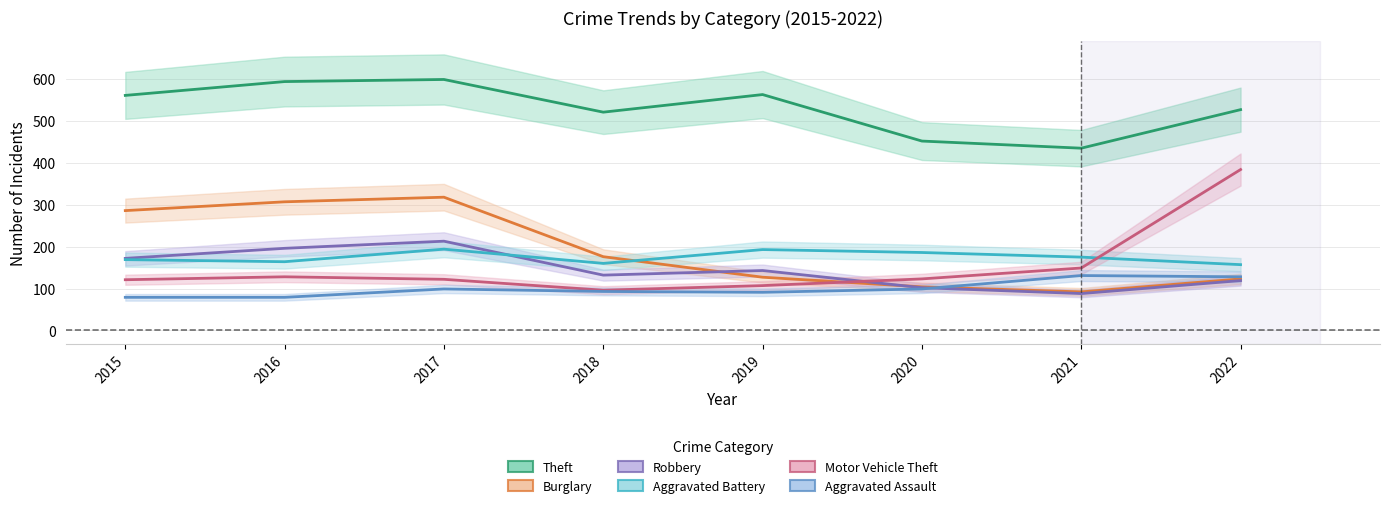

Rank the categories by Aggravated Assault value from lowest to highest.

2015, 2016, 2019, 2018, 2017, 2020, 2022, 2021